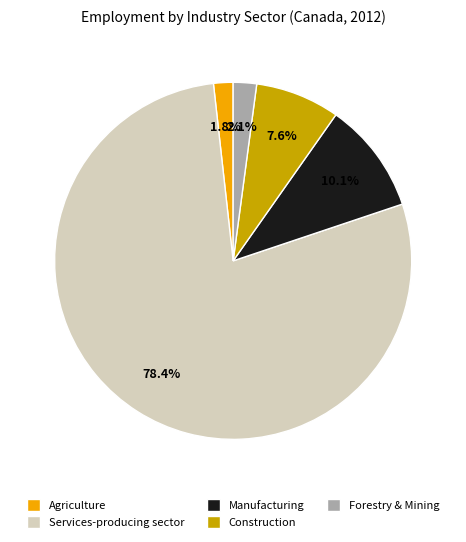

How many segments does this pie chart have?

5